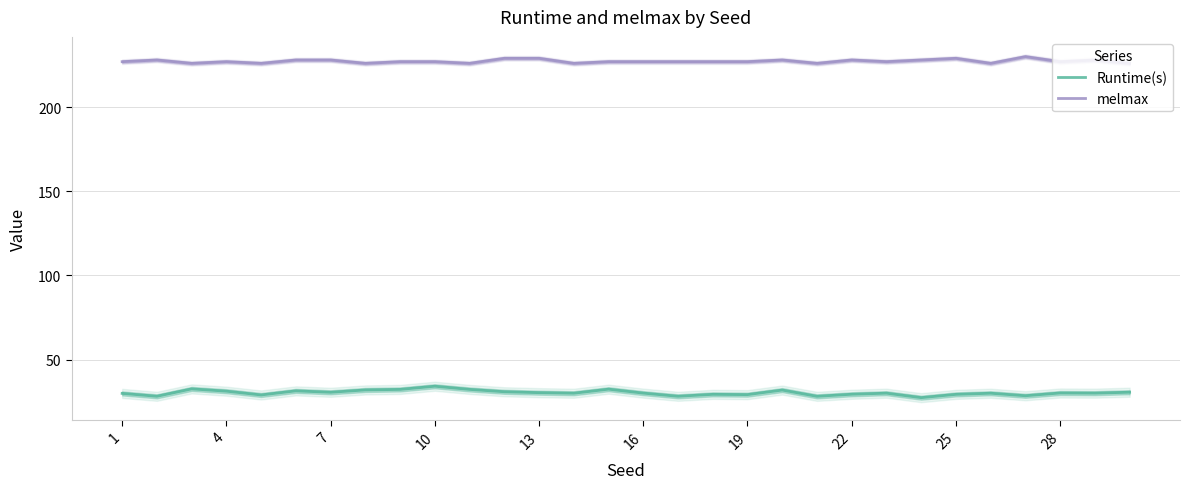

True or false: melmax and Runtime(s) cross at least once.

False